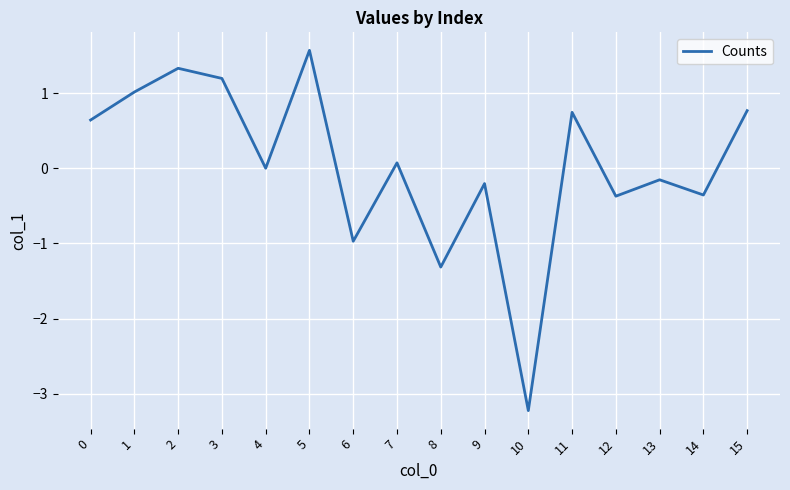

Which label corresponds to the largest value in the chart?

5